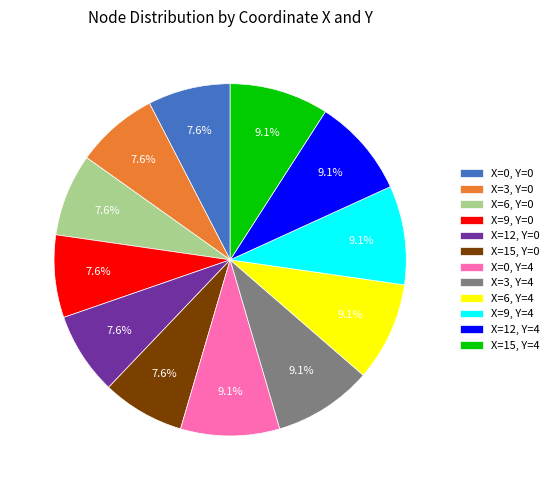

Is the sum of X=15, Y=0 and X=9, Y=4 greater than half?

No